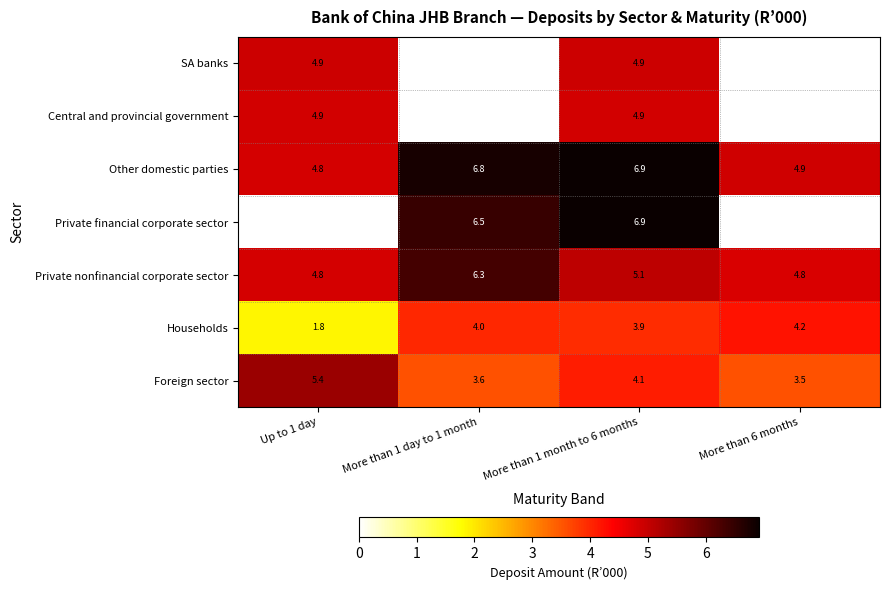

Where is Foreign sector nearest to the value 4?

More than 1 month to 6 months